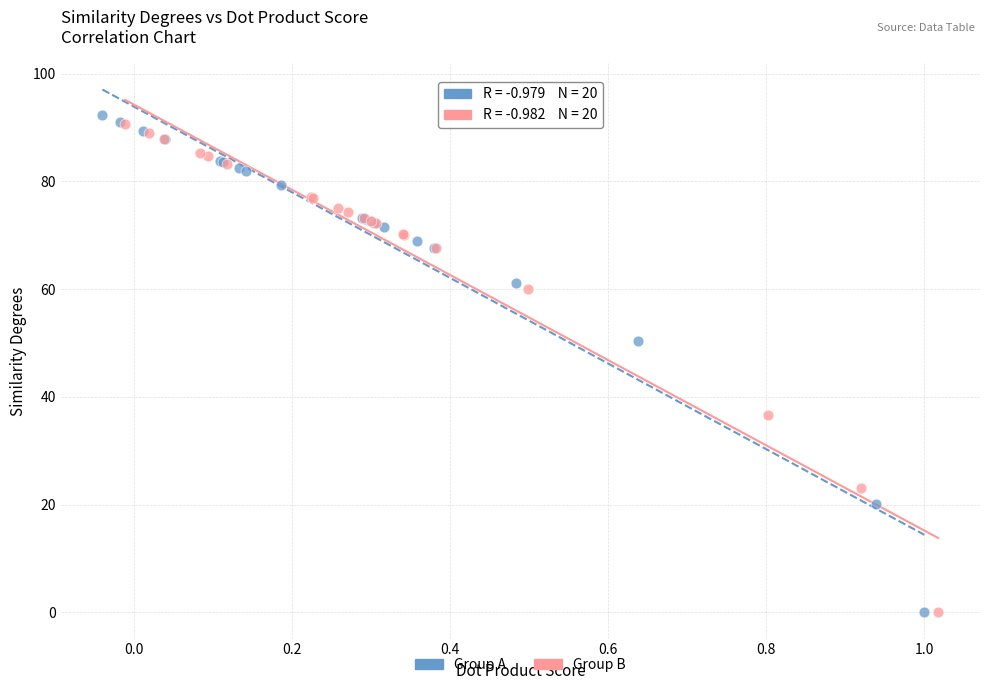

Which series contains the highest Y value?

Group A